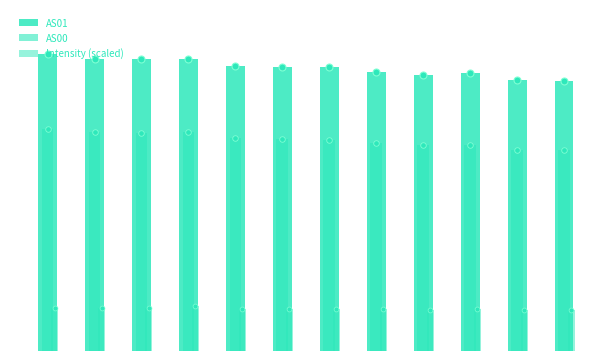

How many bars are there in each group?

3